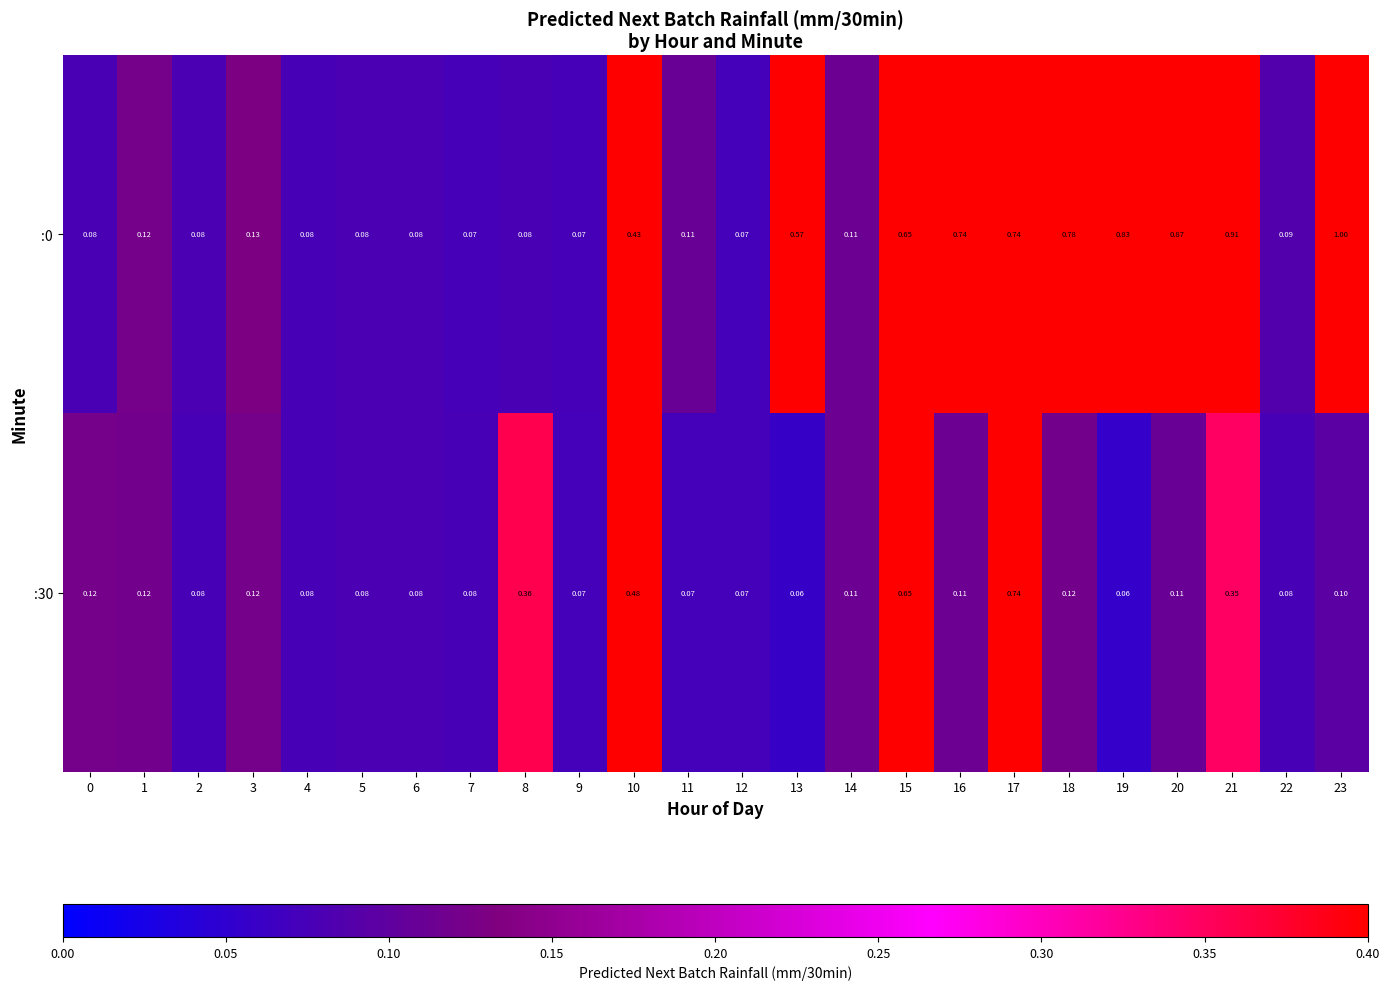

At which category is the sum across all series the highest?

17